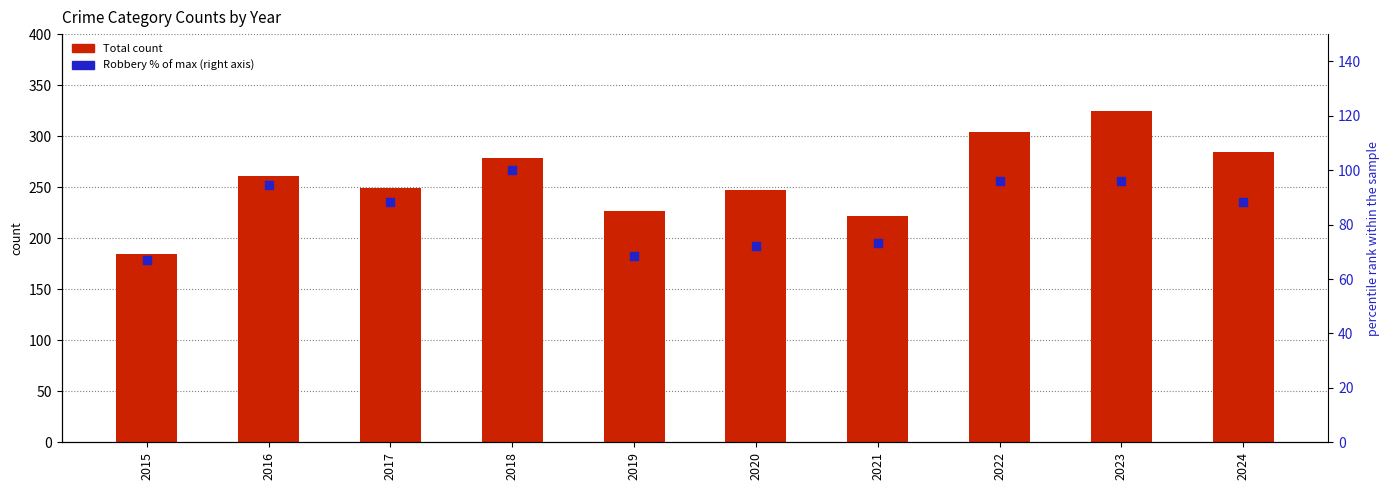

Which series contains the highest Y value?

Total